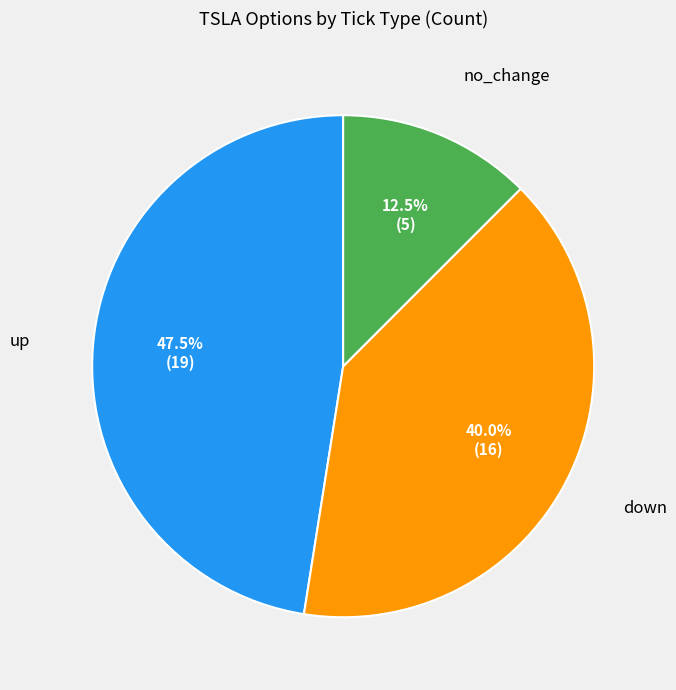

Is there any slice that represents more than half of the pie?

No